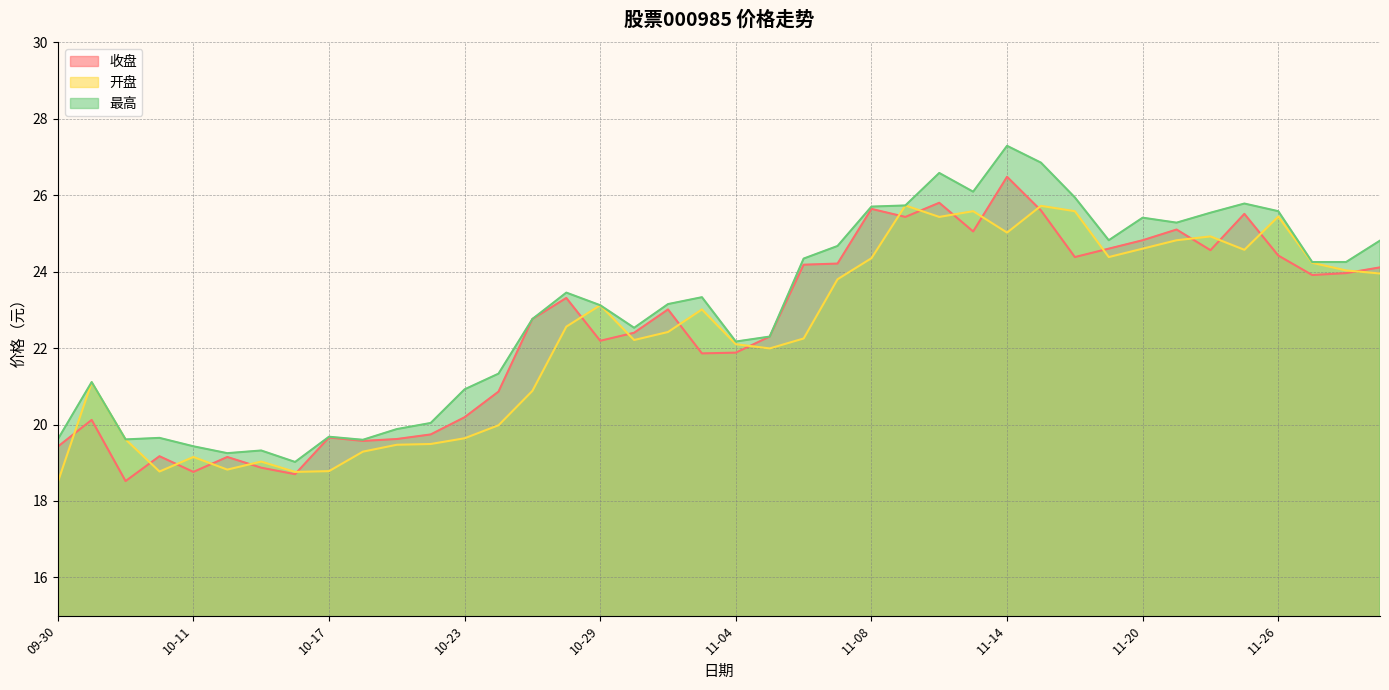

What is the minimum value for 开盘?

18.5